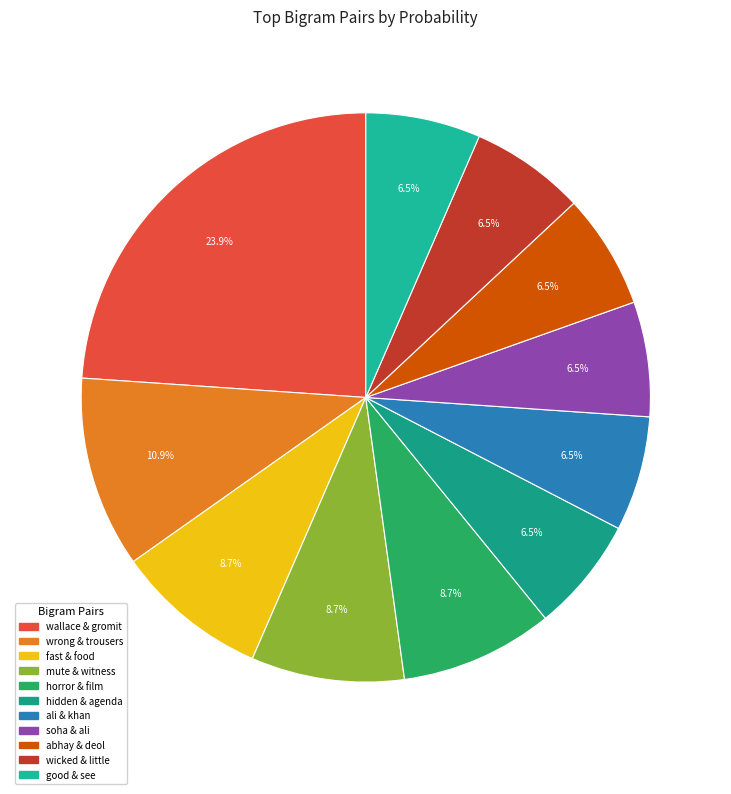

Is there a majority slice in this chart?

No